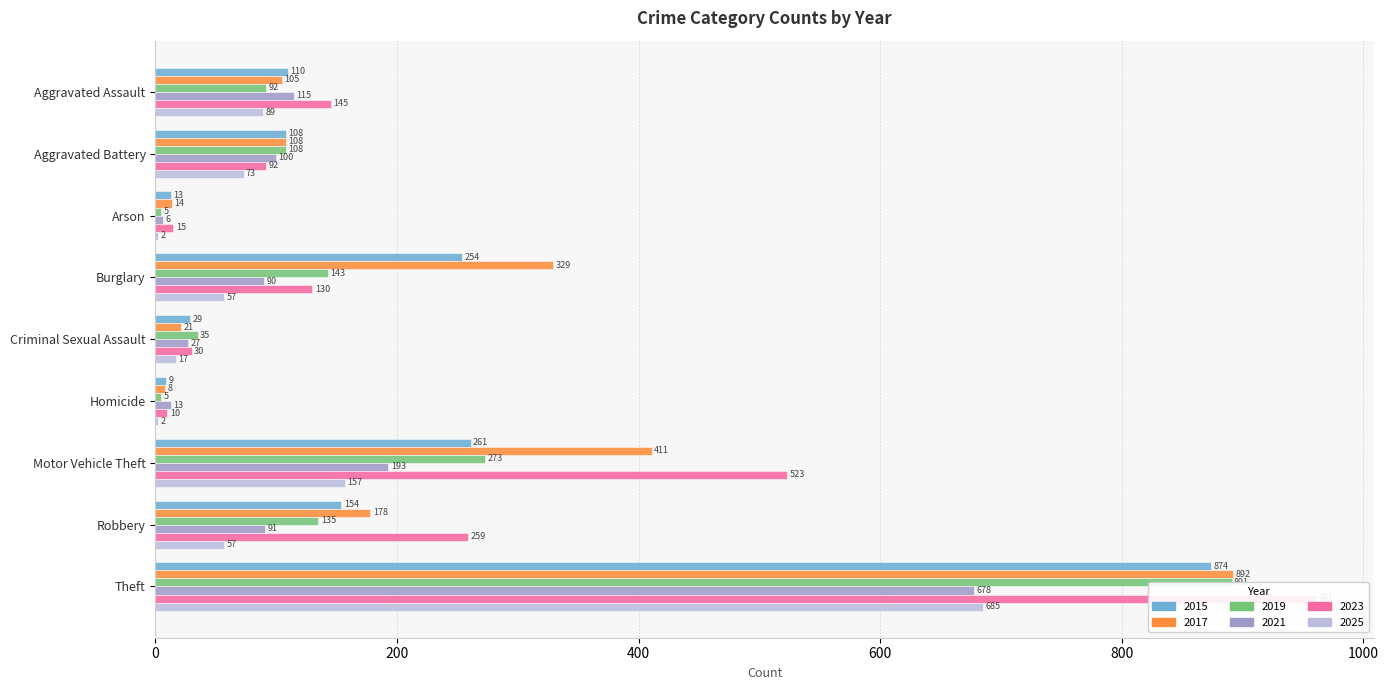

Which series has the largest total across all categories?

2023